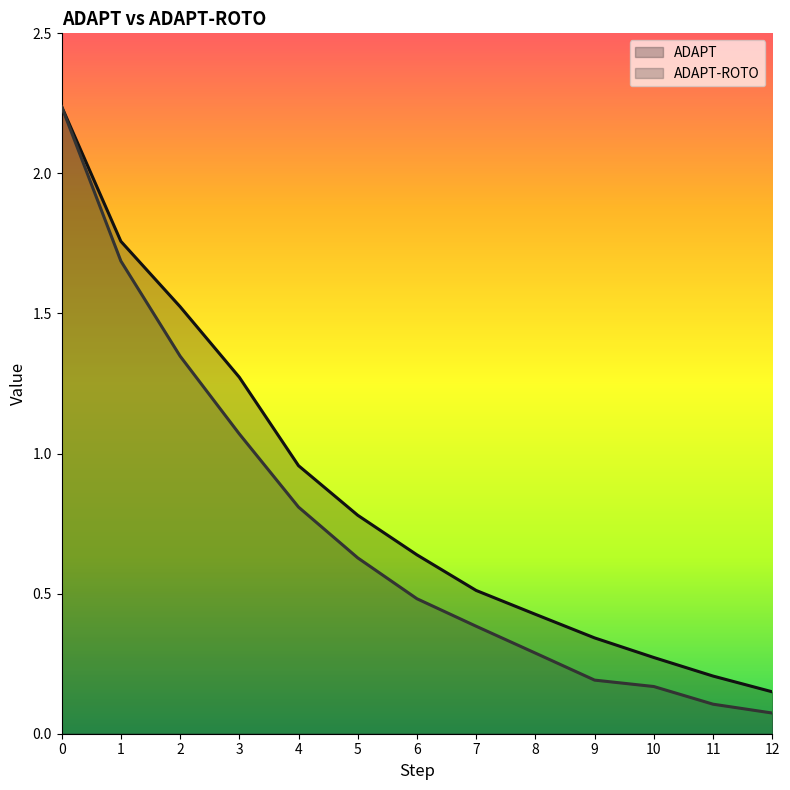

The value of ADAPT-ROTO at 8 is 0.5. True or false?

False